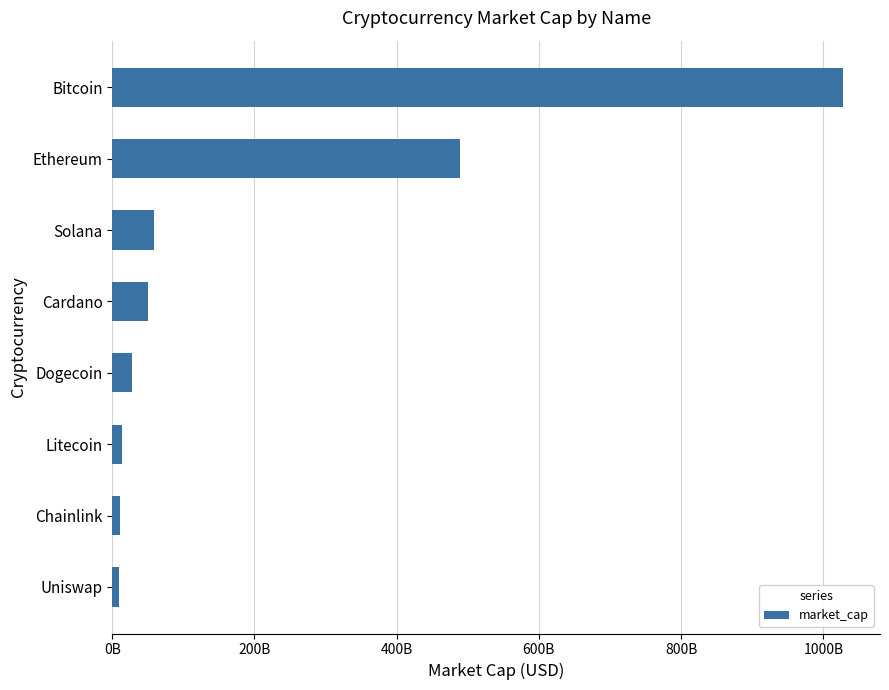

What is the average value?

210877351869